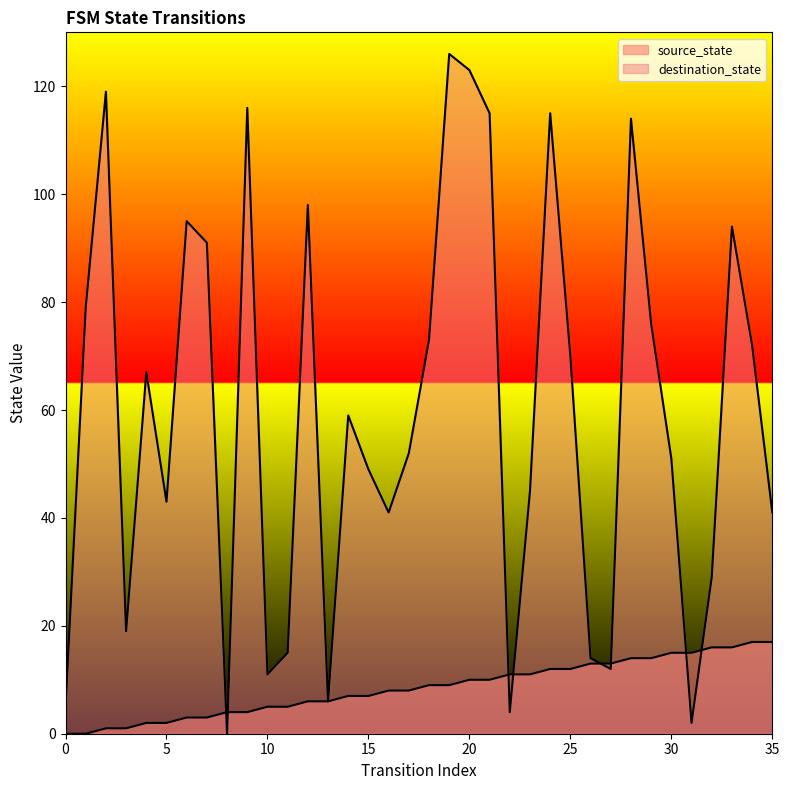

Is the value of source_state at 26 greater than the value of destination_state at 27?

Yes